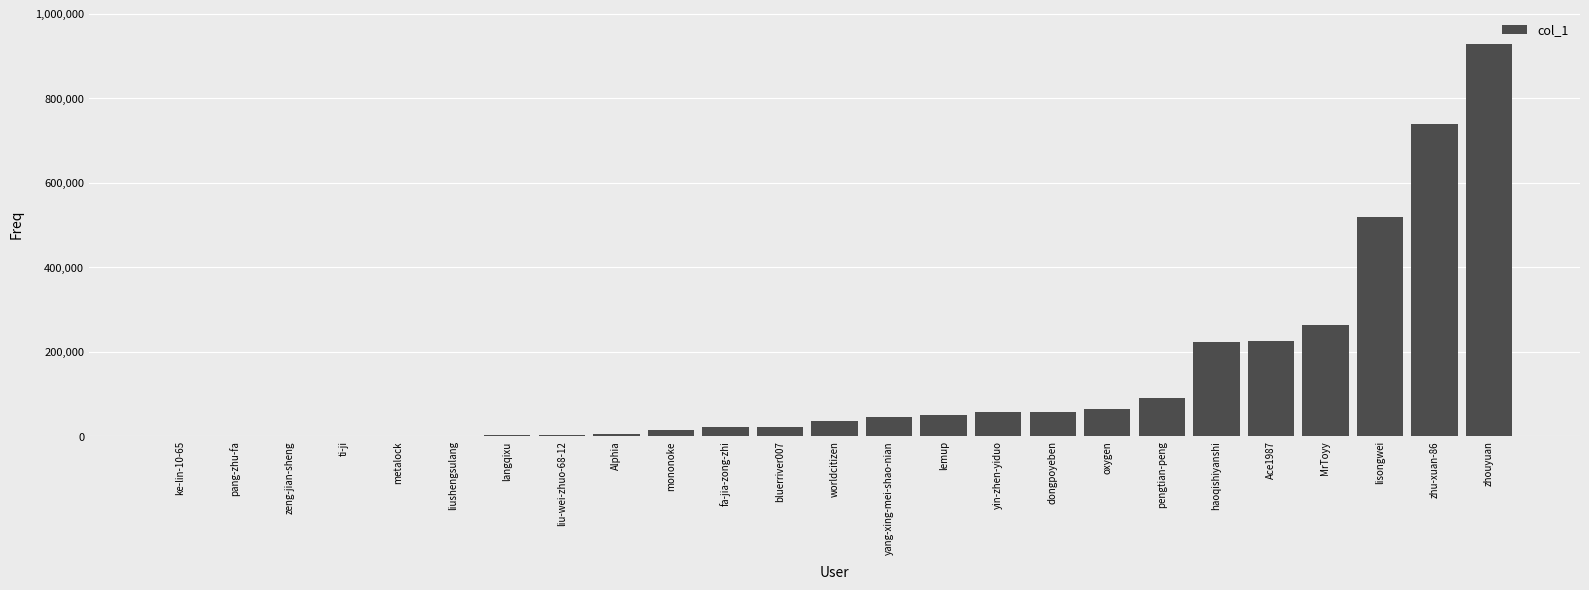

What is the greatest value displayed?

928393